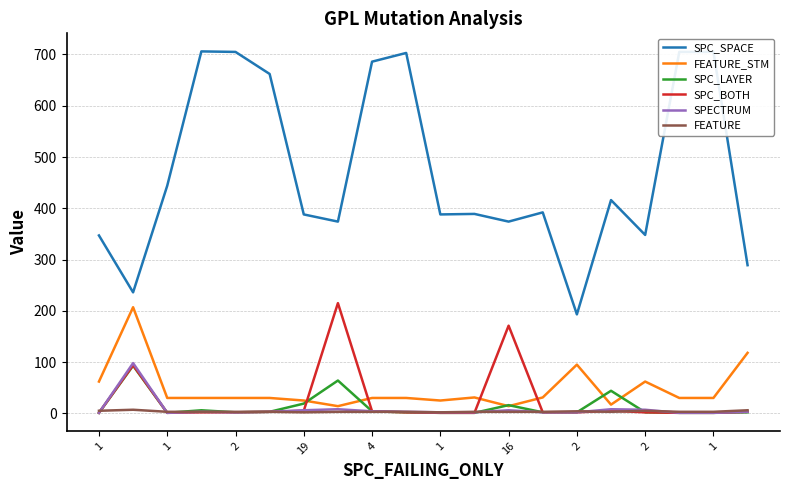

Which series has the largest total across all categories?

SPC_SPACE